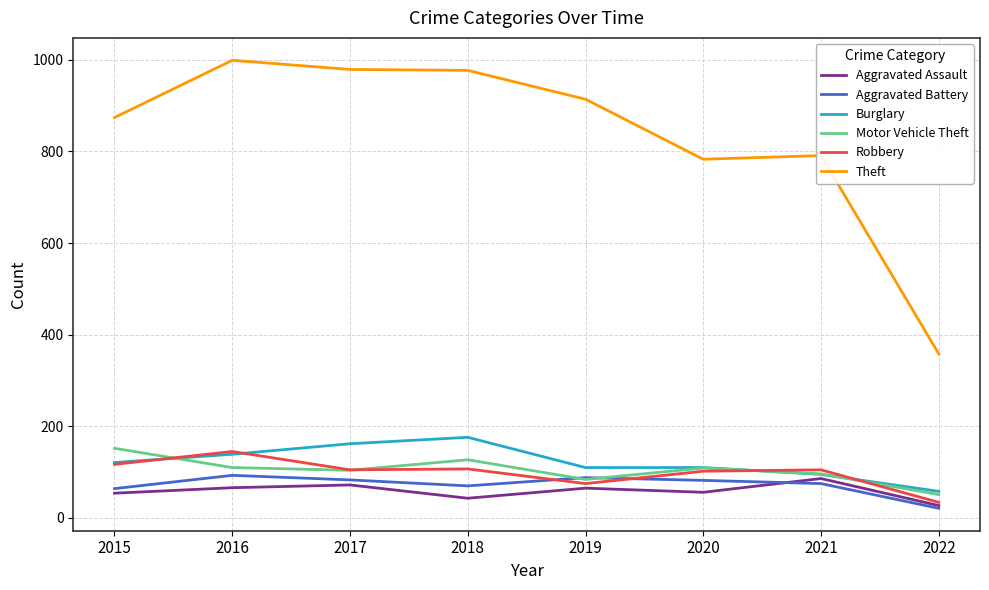

True or false: Burglary has a value of 162 at 2017.

True